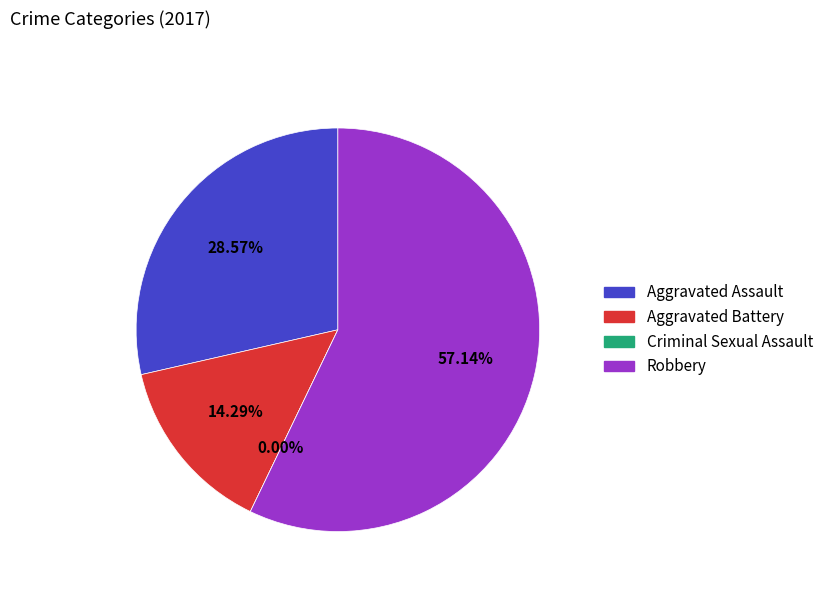

To the nearest percent, what is the difference between the largest and smallest slice percentages?

57%